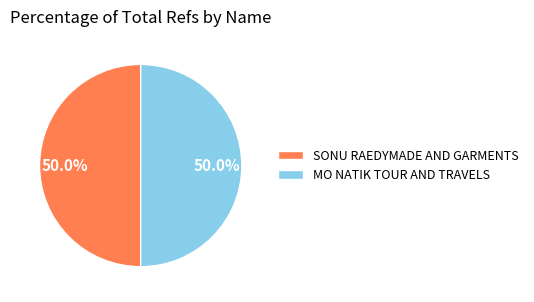

Count the number of slices in the pie.

2